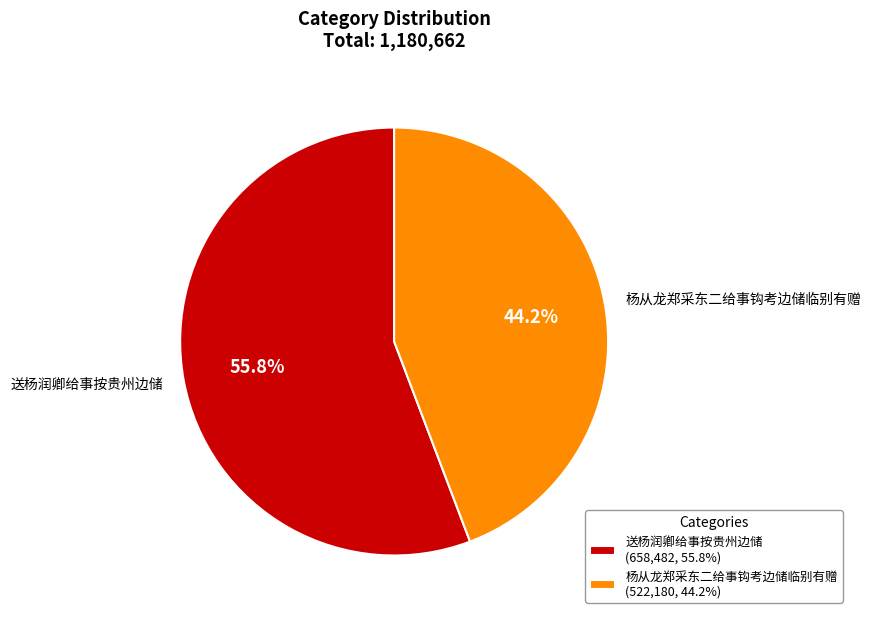

Combined, do 送杨润卿给事按贵州边储 and 杨从龙郑采东二给事钩考边储临别有赠 account for over 50%?

Yes